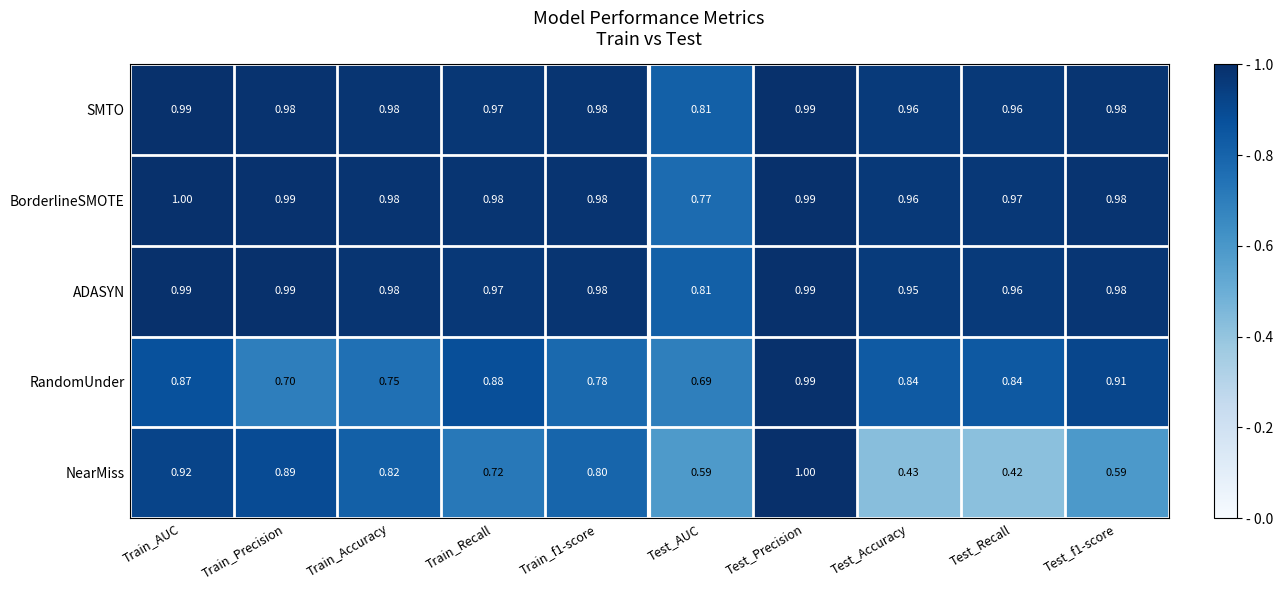

Which series has the largest range (max minus min)?

NearMiss